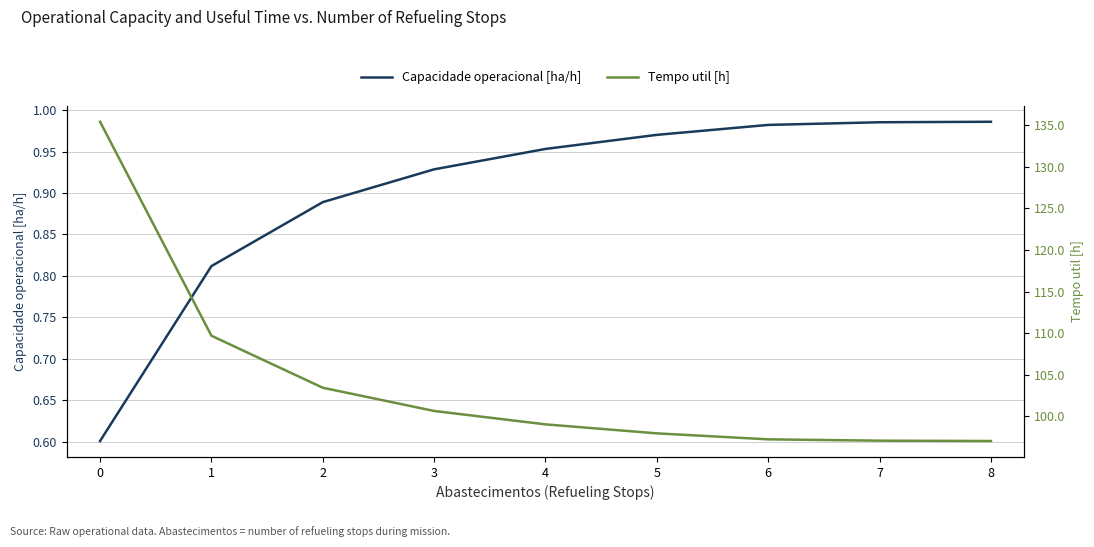

What is the smallest value displayed?

0.6